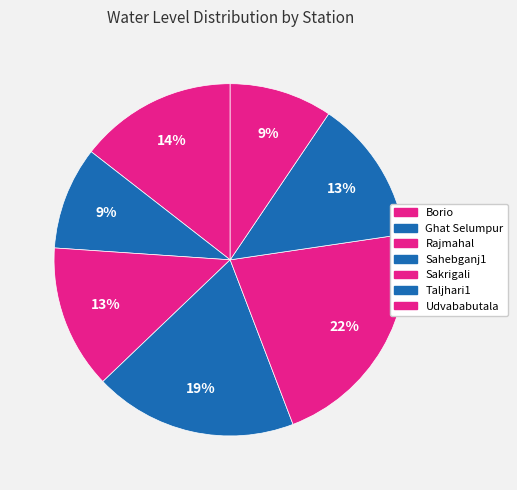

How many slices are in this pie chart?

7